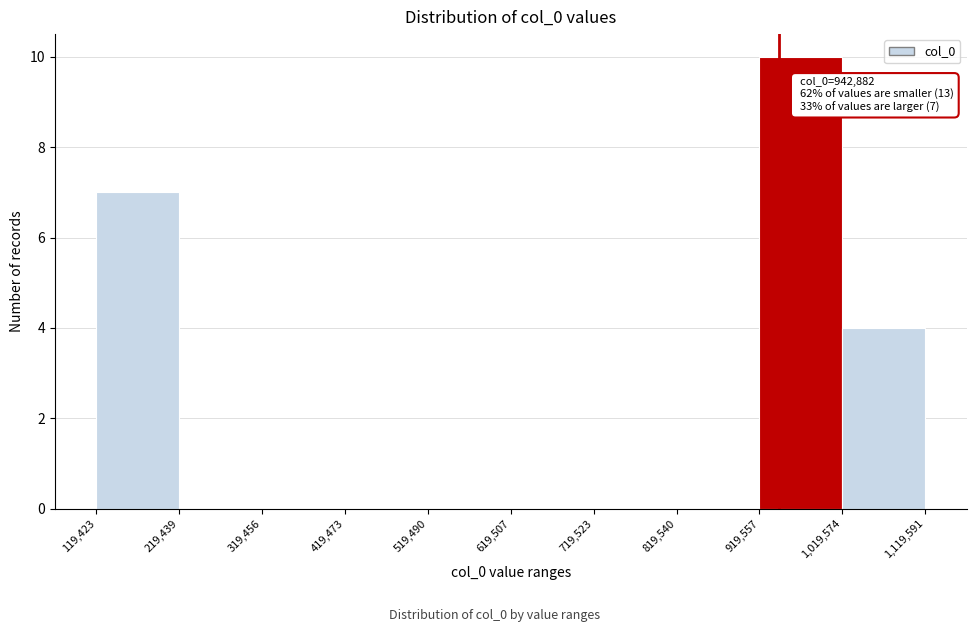

Over which range of the x-axis is the bar tallest?

919,557 to 1,019,574